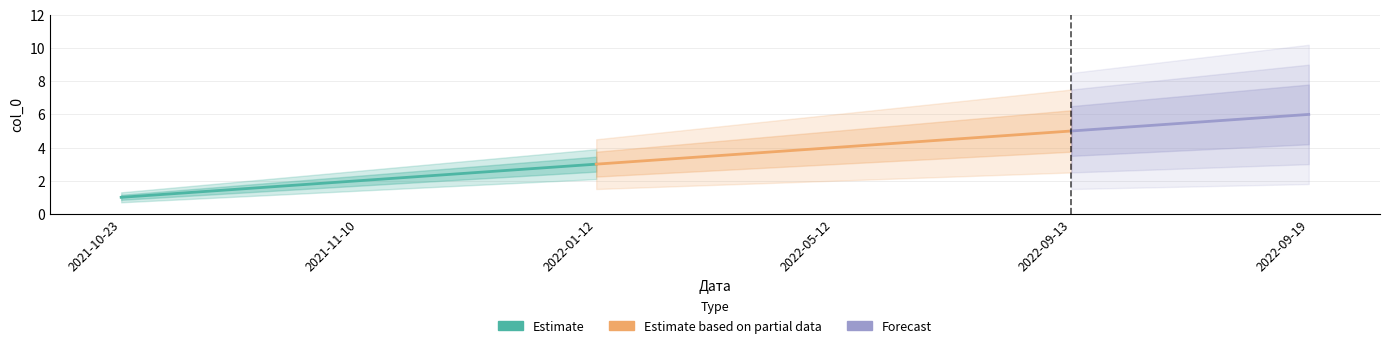

What is the approximate value at 2022-05-12?

4